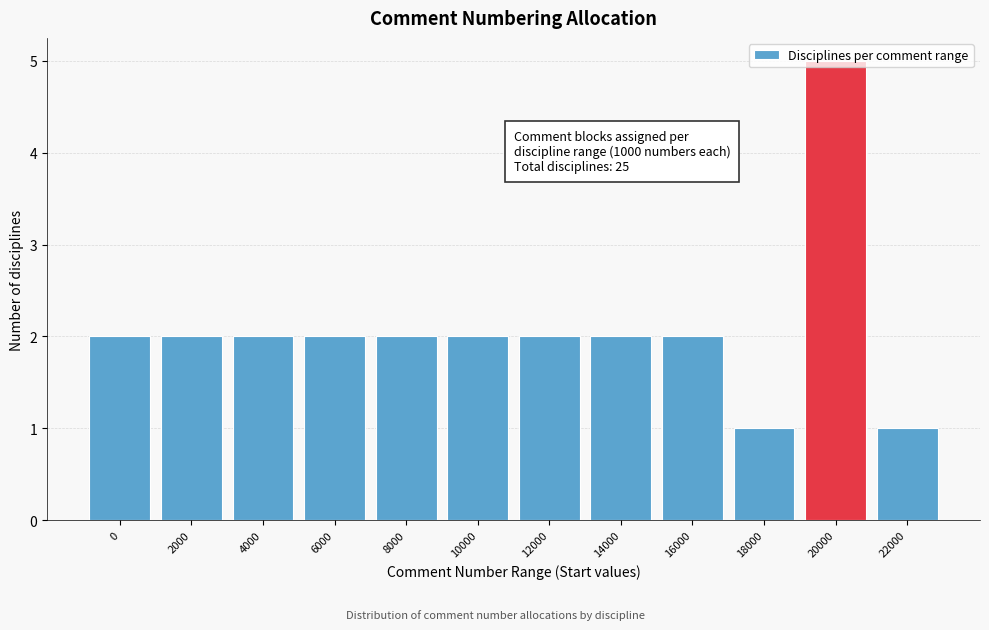

What is the value of the 9th bar from the left?

2